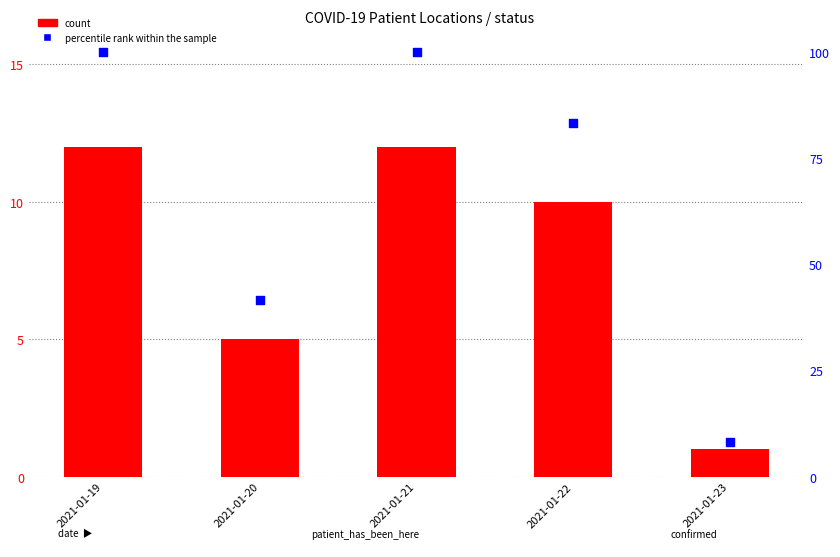

What are all the series names shown in the legend?

count, percentile rank within the sample